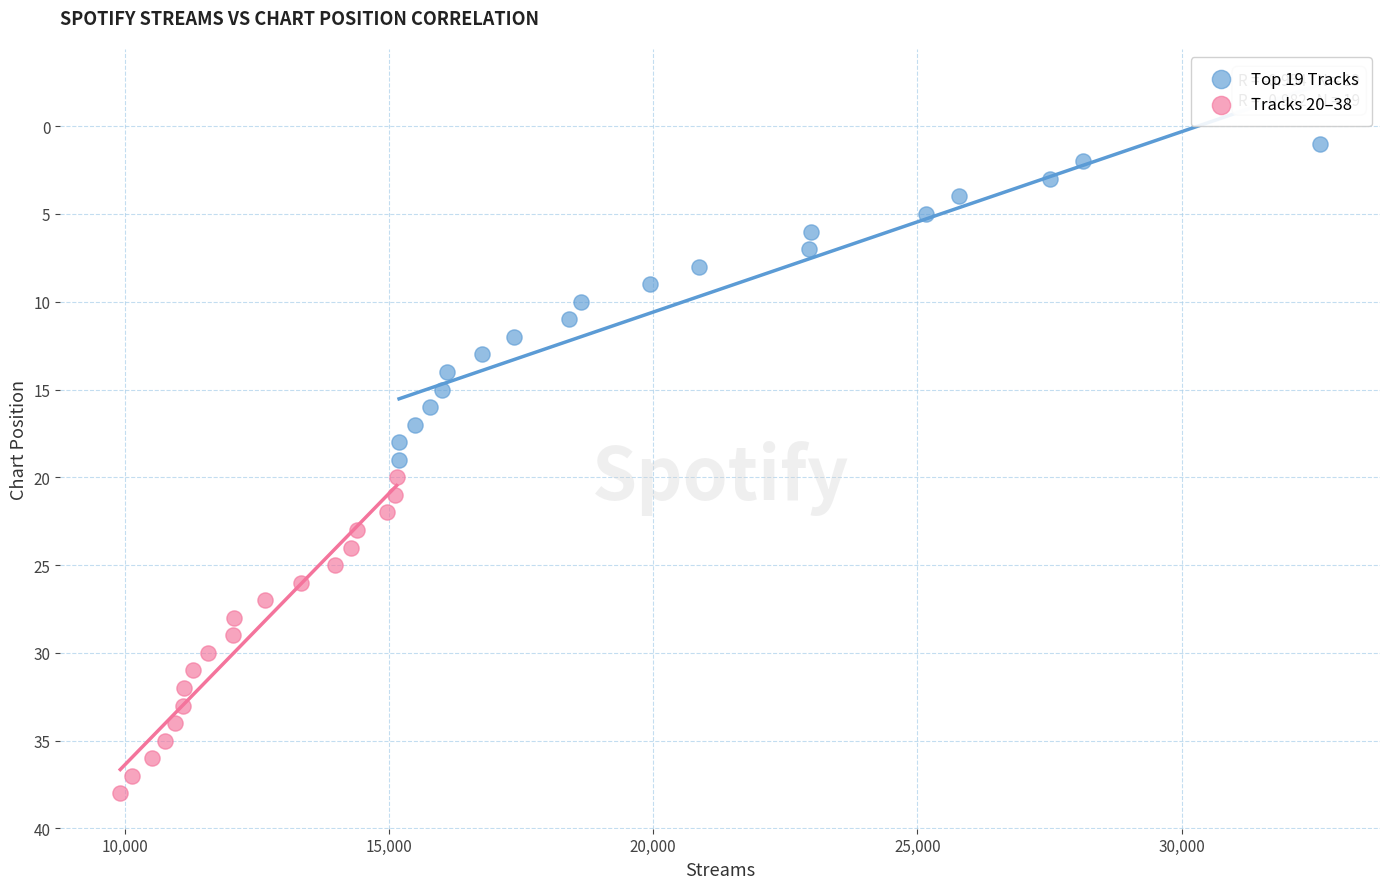

Which series contains the highest Y value?

Tracks 20–38